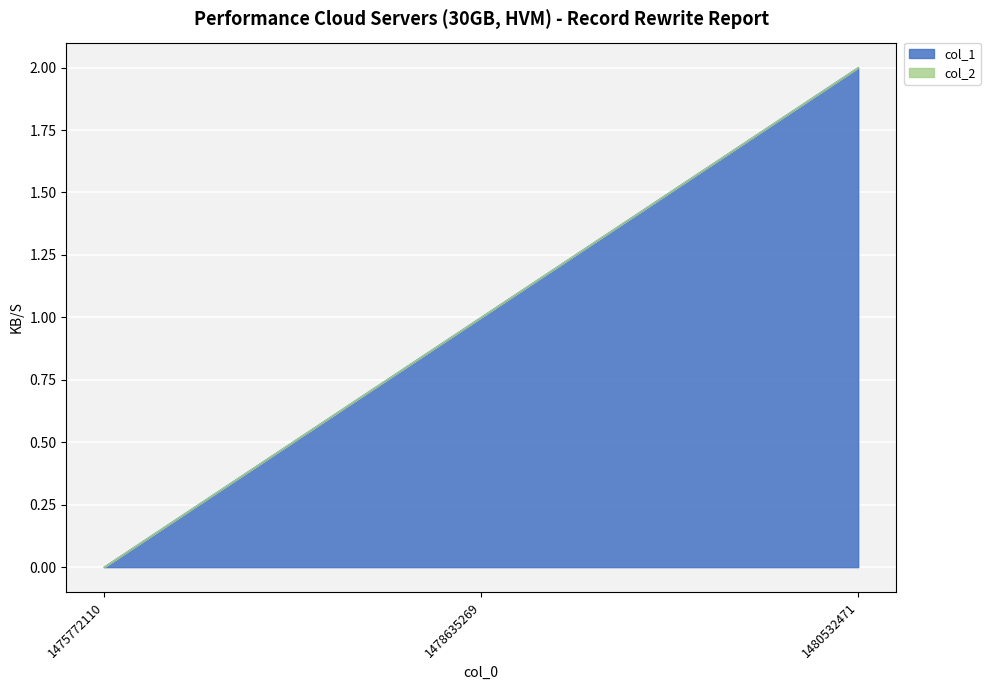

Count the values in the range 0 to 2.

3